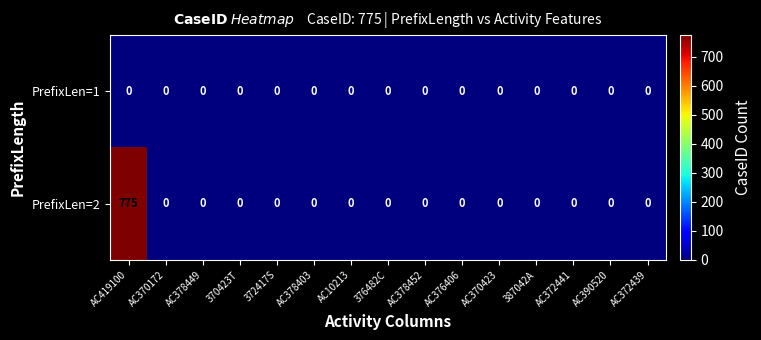

Count the number of categories in the chart.

15